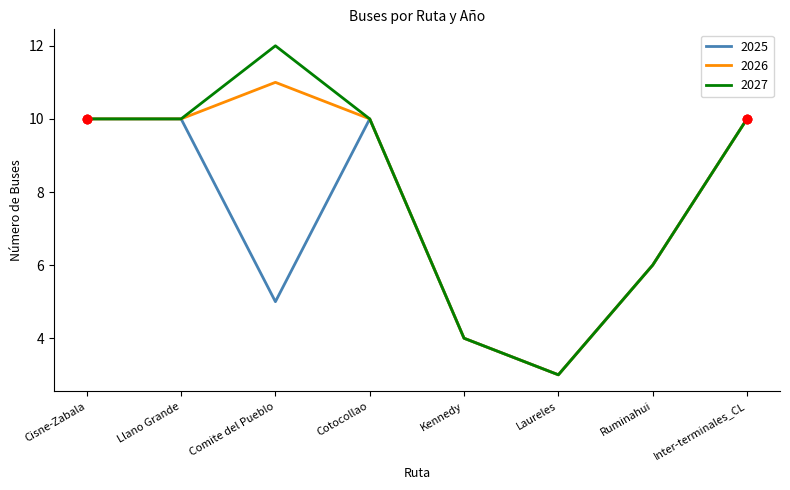

Is it true that 2027 equals 1 at Kennedy?

False